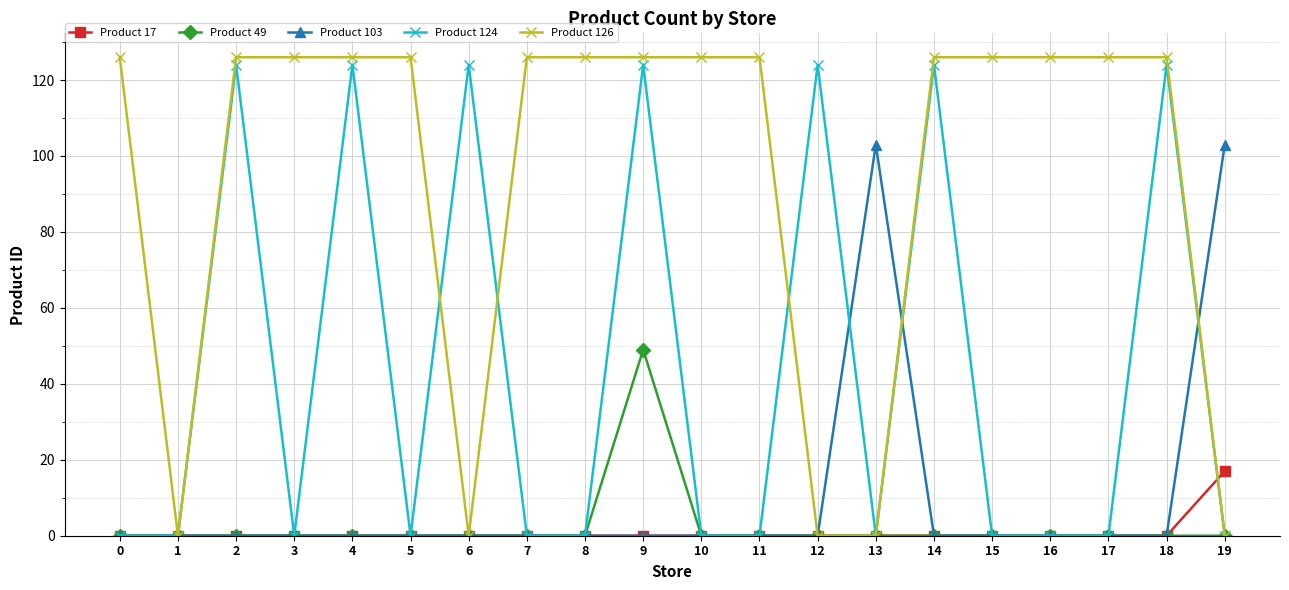

Reading left to right, extract all data points from this chart.

Product 17: 0=0	1=0	2=0	3=0	4=0	5=0	6=0	7=0	8=0	9=0	10=0	11=0	12=0	13=0	14=0	15=0	16=0	17=0	18=0	19=17
Product 49: 0=0	1=0	2=0	3=0	4=0	5=0	6=0	7=0	8=0	9=49	10=0	11=0	12=0	13=0	14=0	15=0	16=0	17=0	18=0	19=0
Product 103: 0=0	1=0	2=0	3=0	4=0	5=0	6=0	7=0	8=0	9=0	10=0	11=0	12=0	13=103	14=0	15=0	16=0	17=0	18=0	19=103
Product 124: 0=0	1=0	2=124	3=0	4=124	5=0	6=124	7=0	8=0	9=124	10=0	11=0	12=124	13=0	14=124	15=0	16=0	17=0	18=124	19=0
Product 126: 0=126	1=0	2=126	3=126	4=126	5=126	6=0	7=126	8=126	9=126	10=126	11=126	12=0	13=0	14=126	15=126	16=126	17=126	18=126	19=0